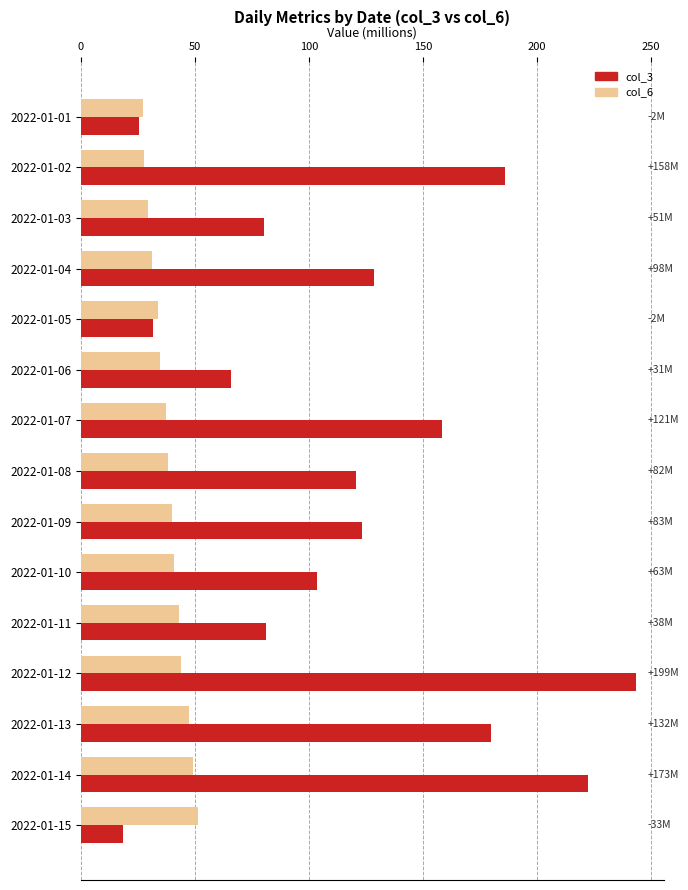

The value of col_3 at 2022-01-03 is 112.4. True or false?

False